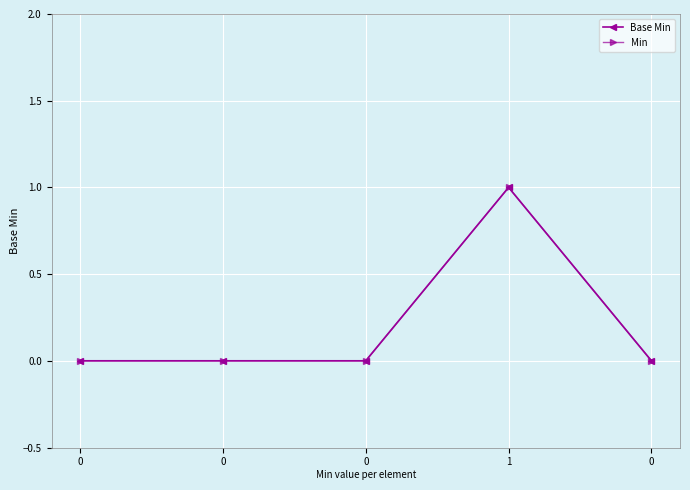

Rank the categories by Base Min value from lowest to highest.

0, 0, 0, 0, 1